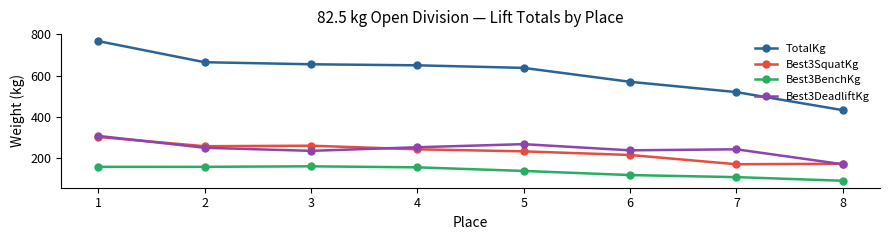

What are all the series names shown in the legend?

TotalKg, Best3SquatKg, Best3BenchKg, Best3DeadliftKg